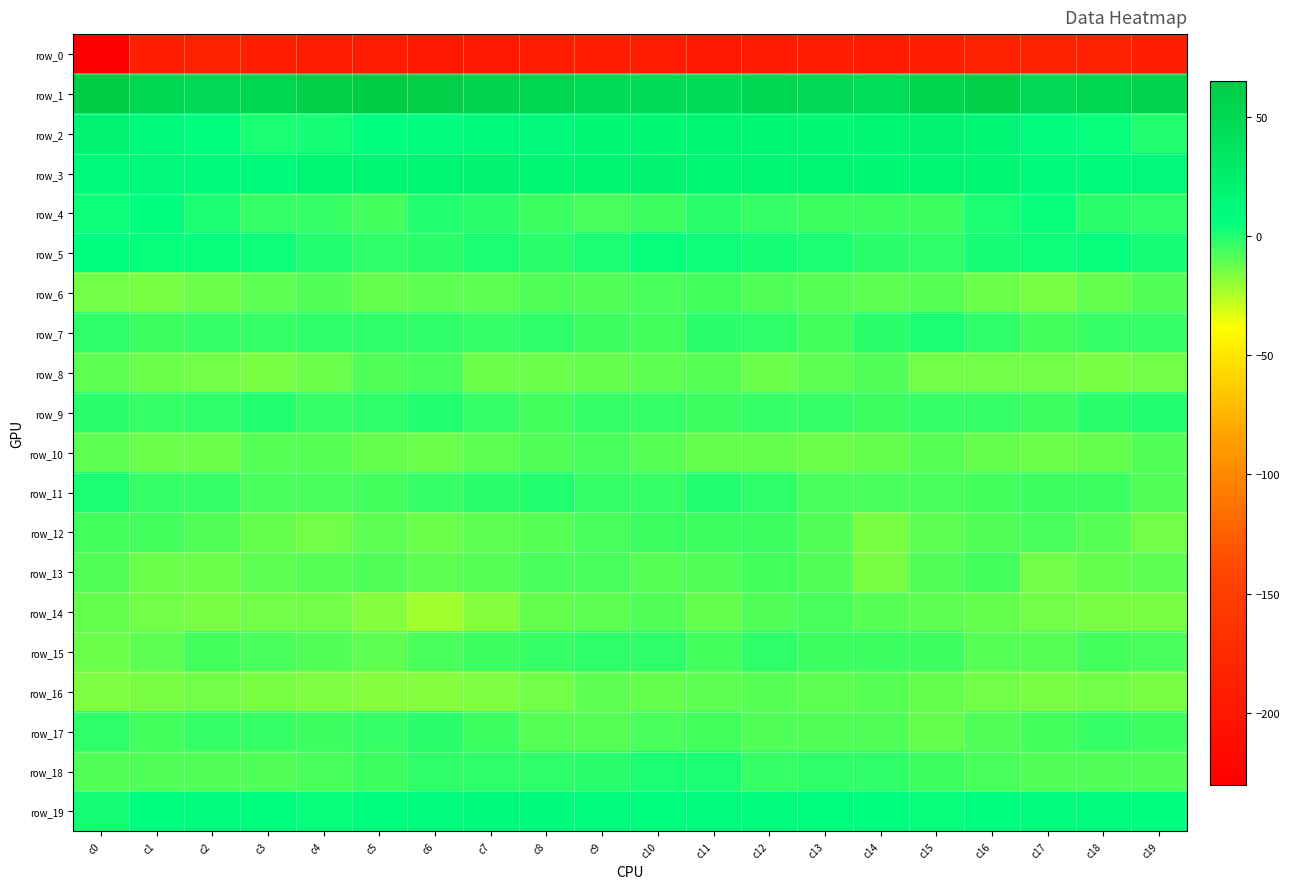

What is the average value of the row_3 series?

14.7